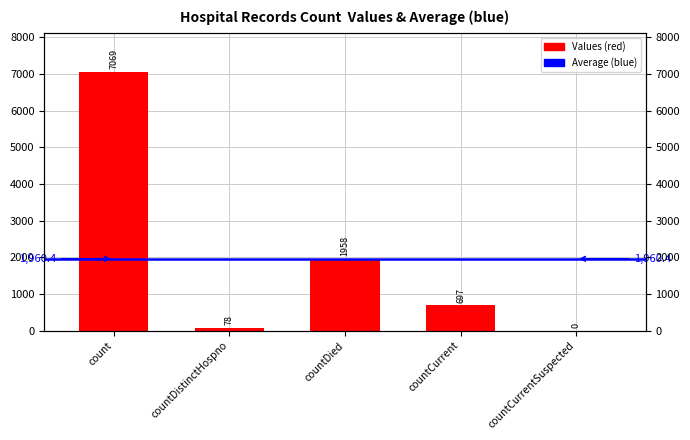

List the labels in order of value, smallest first.

countCurrentSuspected, countDistinctHospno, countCurrent, countDied, count